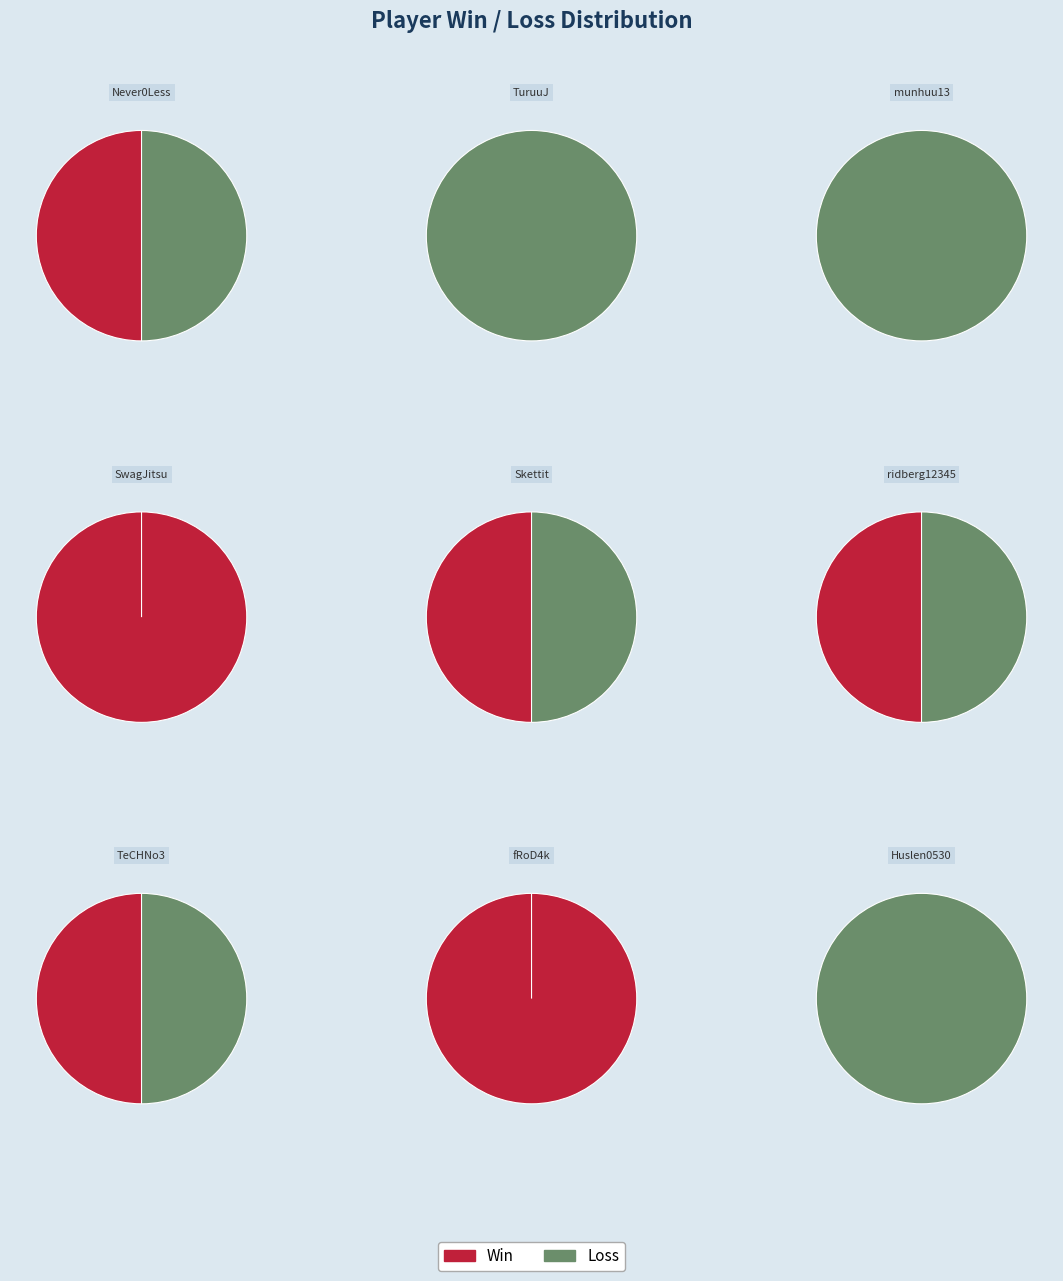

Is there a majority slice in this chart?

No